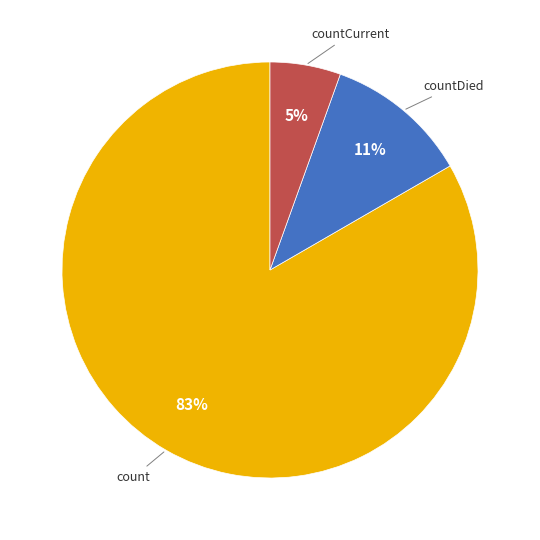

To the nearest percent, what is the average slice percentage?

33%